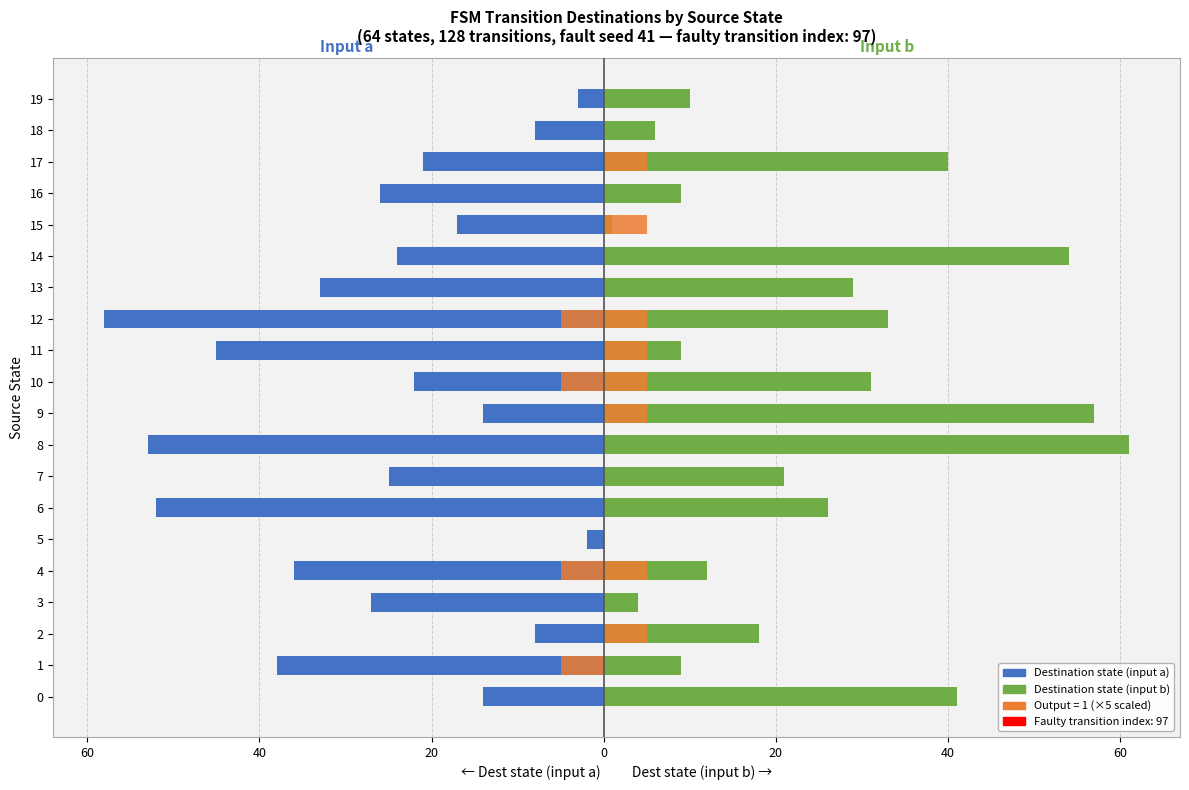

How many values in the output=1 (input b) series exceed 0?

8